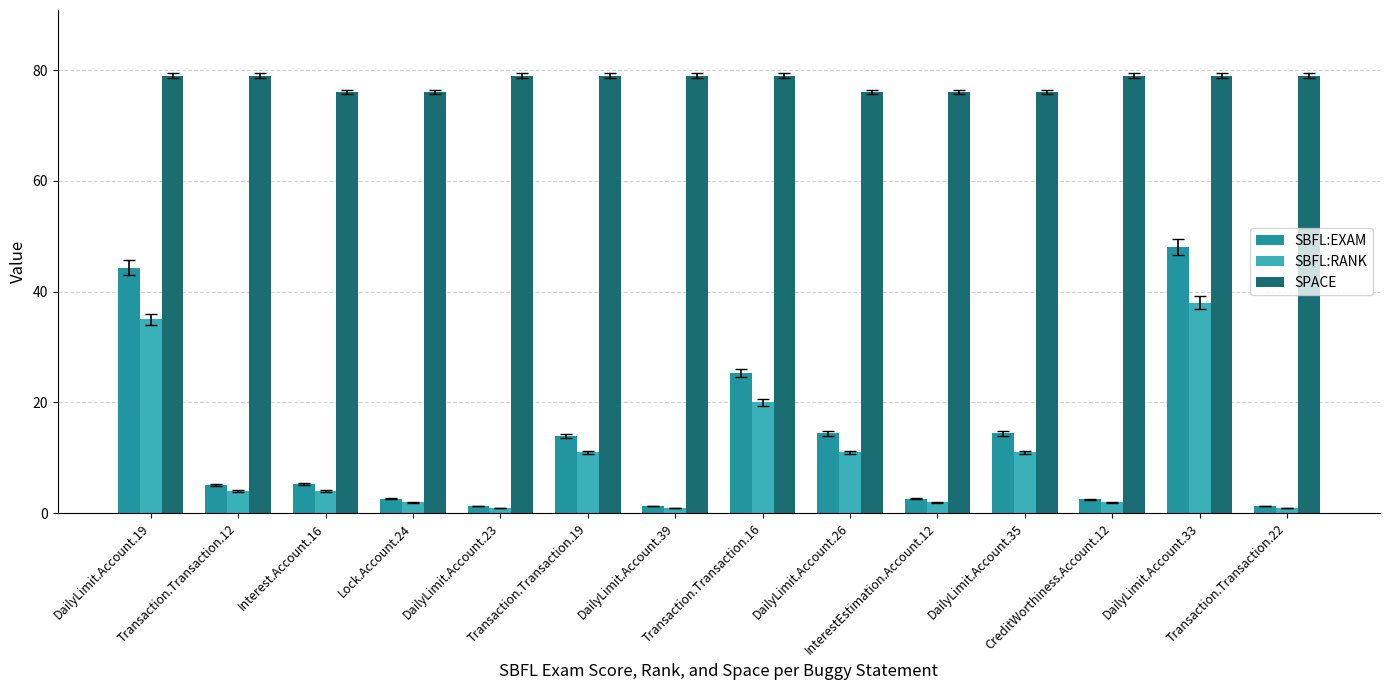

What is the average value of the SBFL:RANK series?

10.2